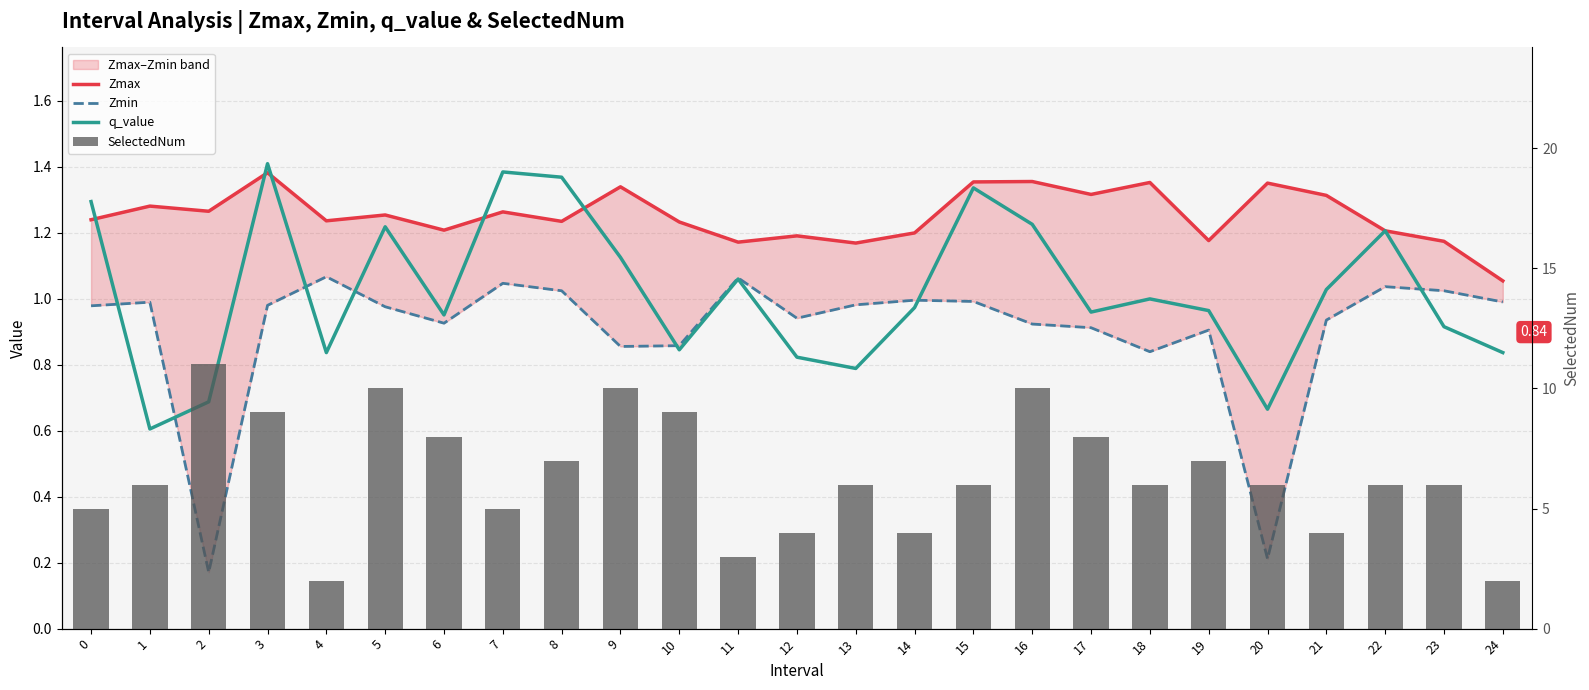

What is the value of the SelectedNum bar at the 2nd from the left?

6.0